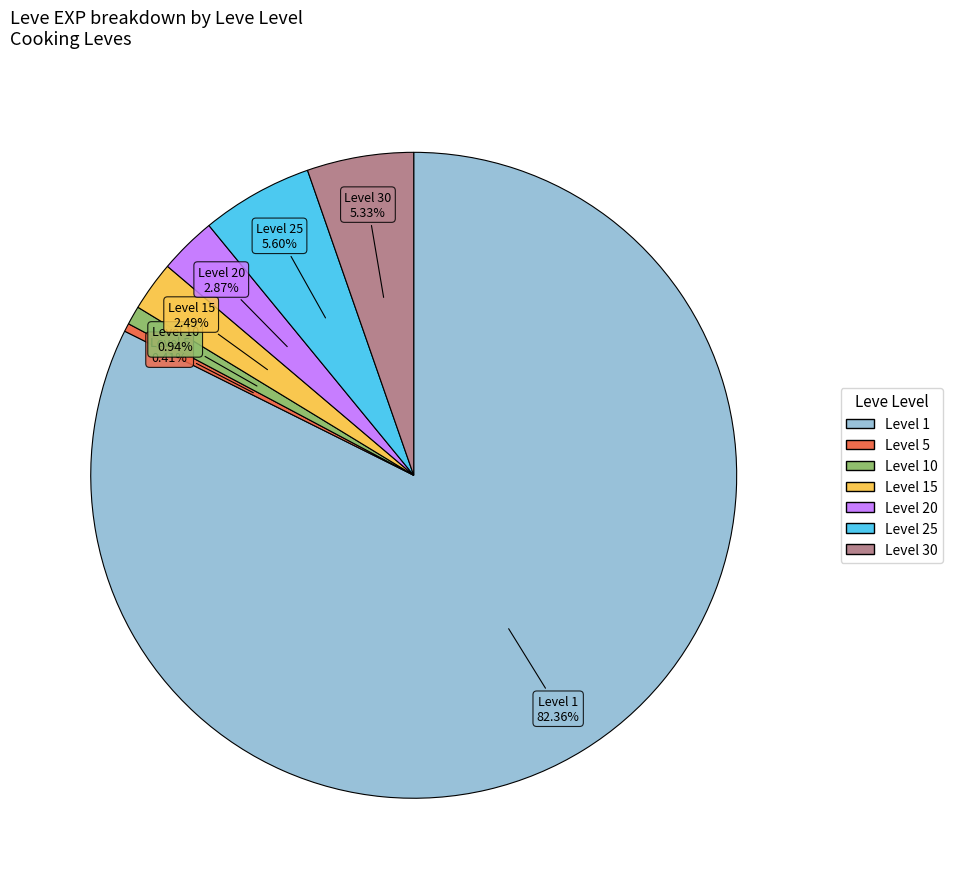

Does any single category account for the majority?

Yes